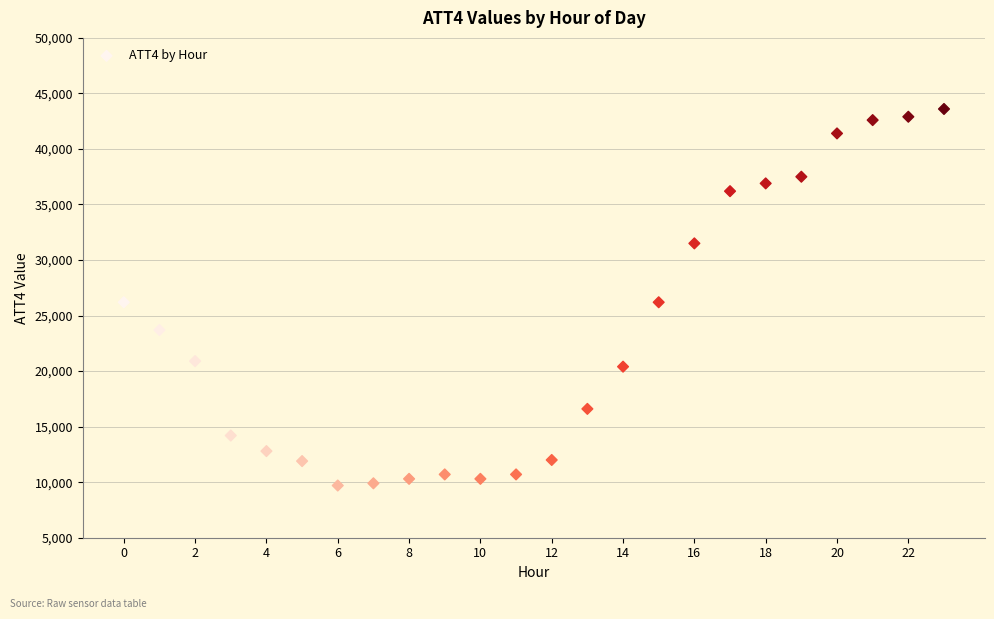

What is the range of Y values (max minus min)?

33900